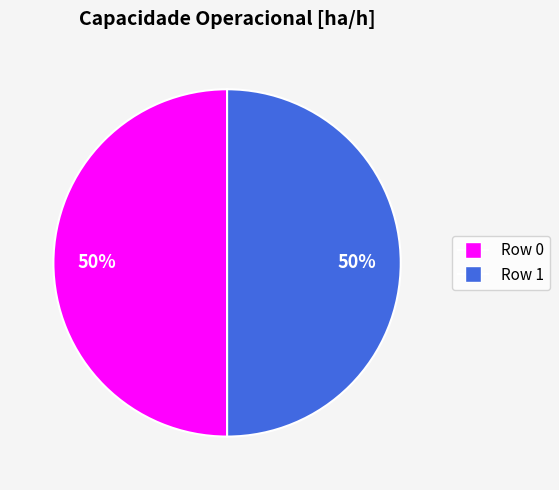

How many segments does this pie chart have?

2